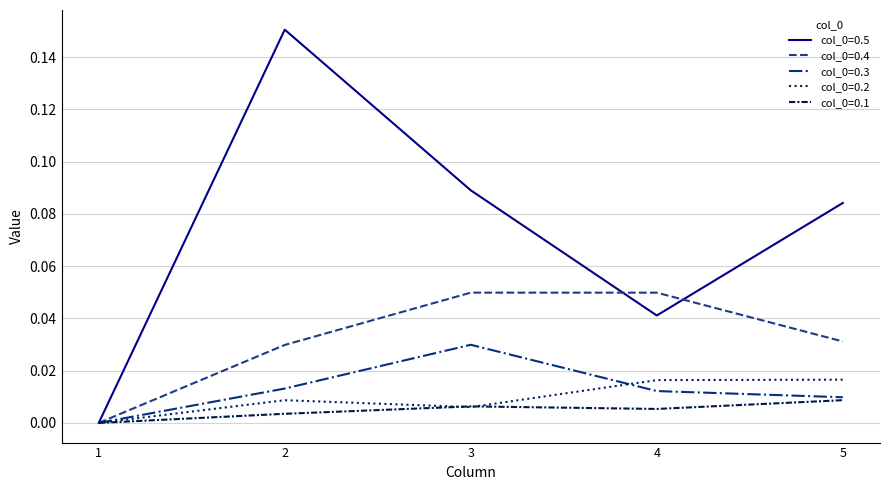

True or false: col_0=0.4 has a value of 0.0 at 3.

True